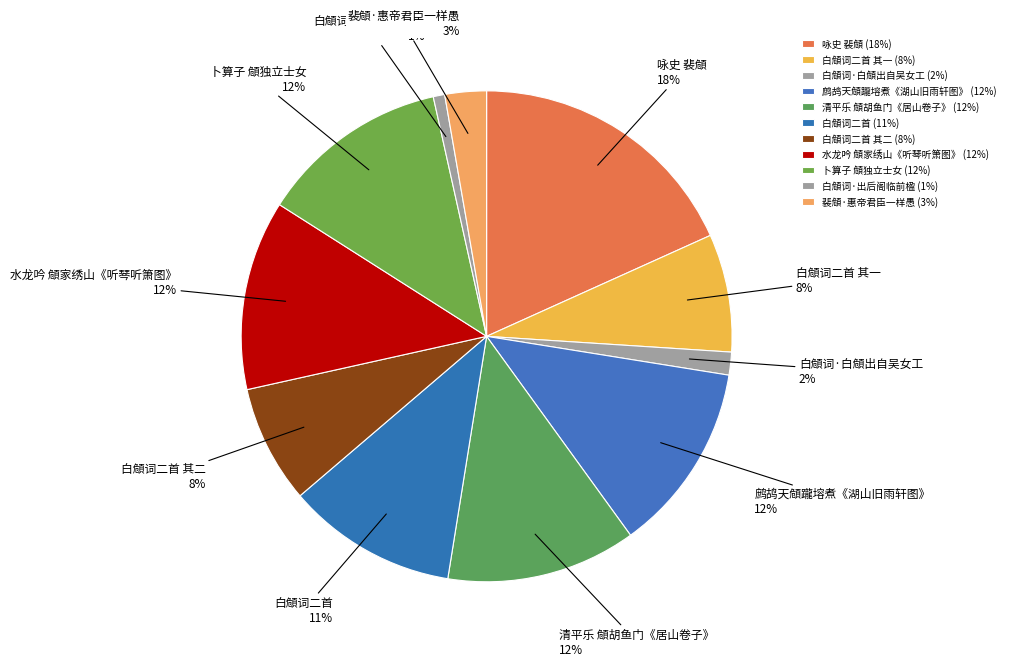

Which category has the biggest portion of the pie?

咏史 裴頠